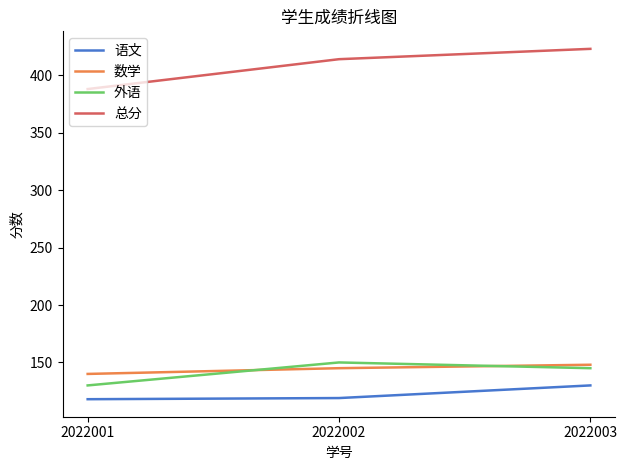

What are all the series names shown in the legend?

语文, 数学, 外语, 总分